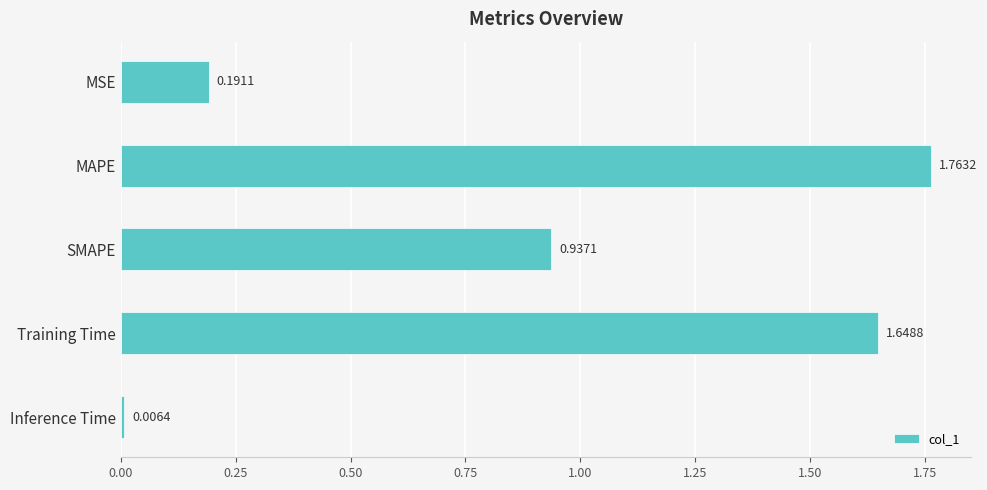

What is the label of the 5th bar from the bottom?

MSE